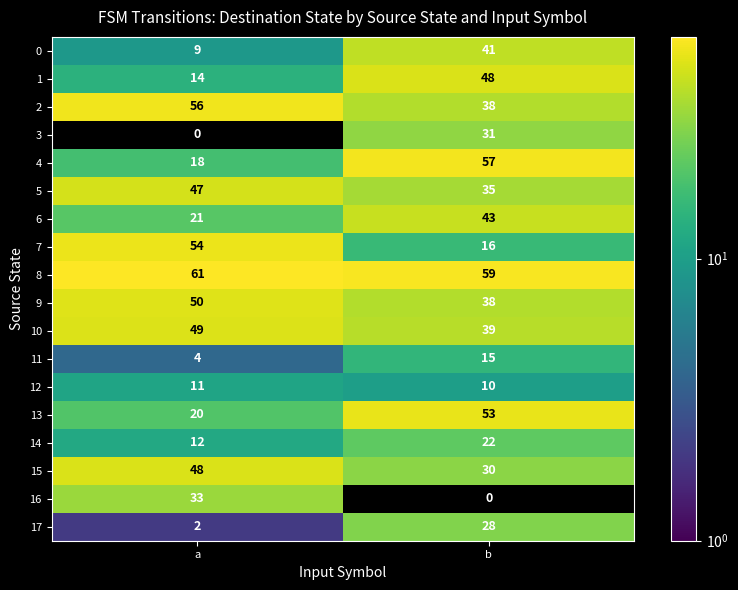

At which category does the chart reach its peak across all series?

a